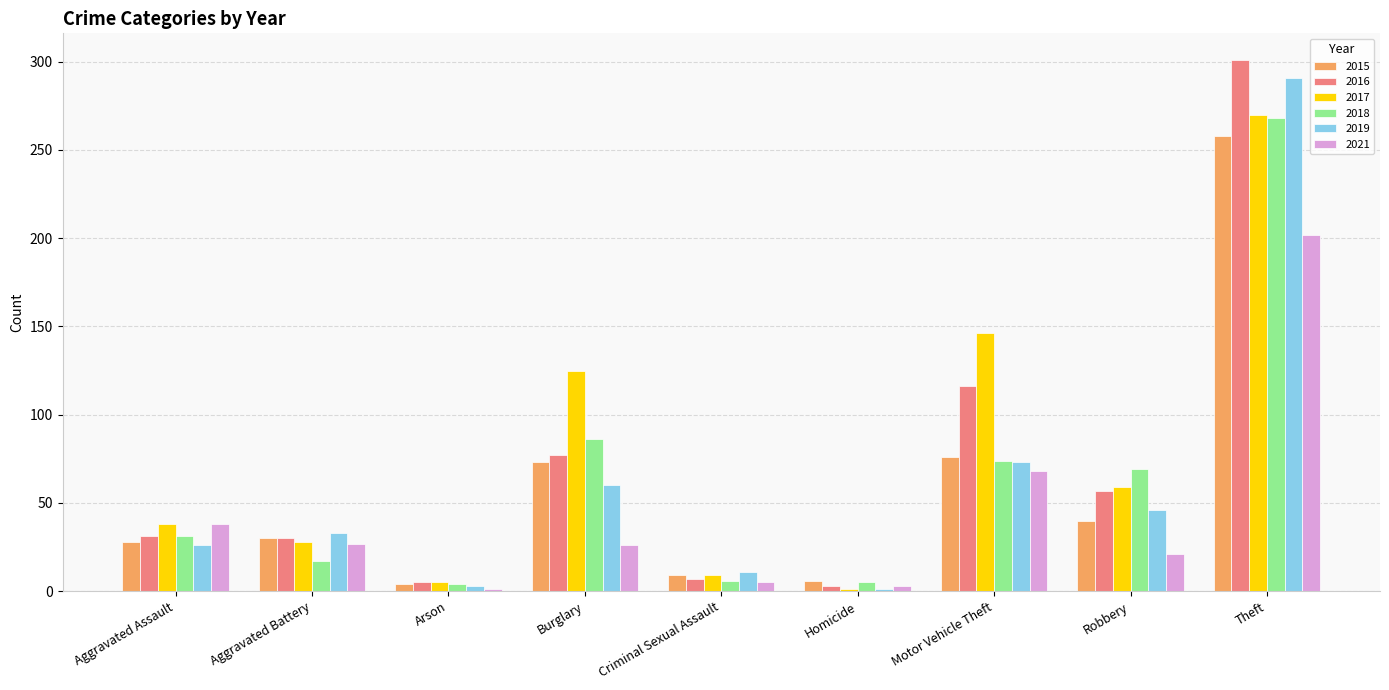

What position from the right is Homicide?

4